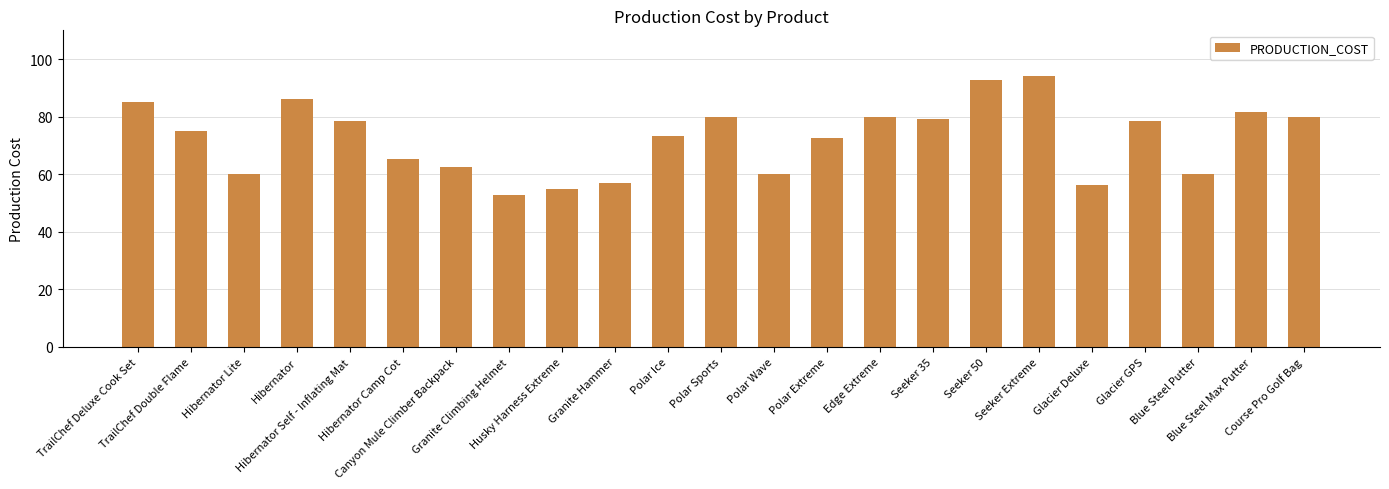

What is the value of the 7th bar from the left?

62.5